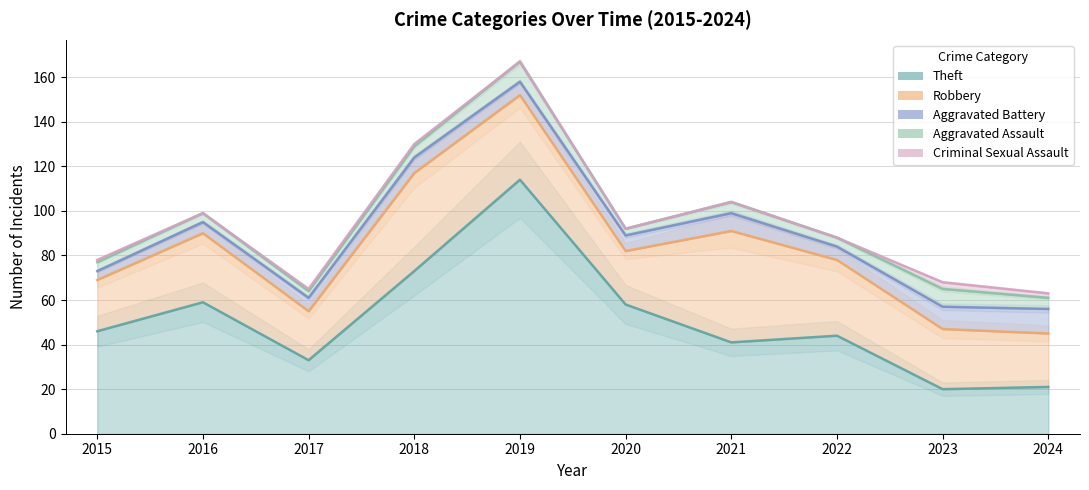

Is it true that Aggravated Assault equals 7 at 2024?

False